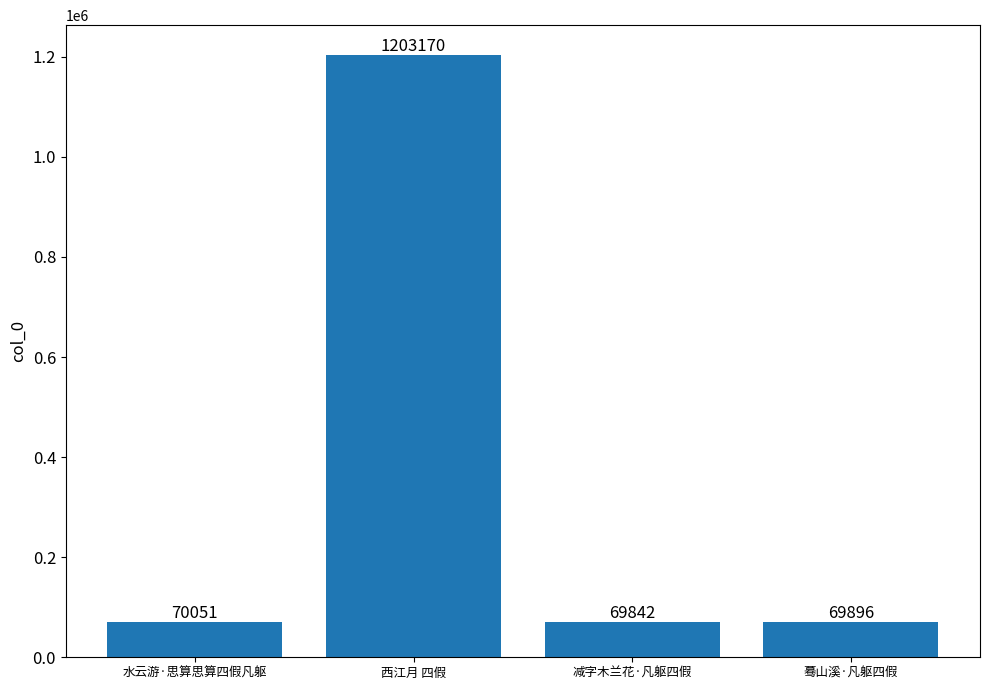

Reading right to left, extract all data points from this chart.

69896	69842	1203170	70051